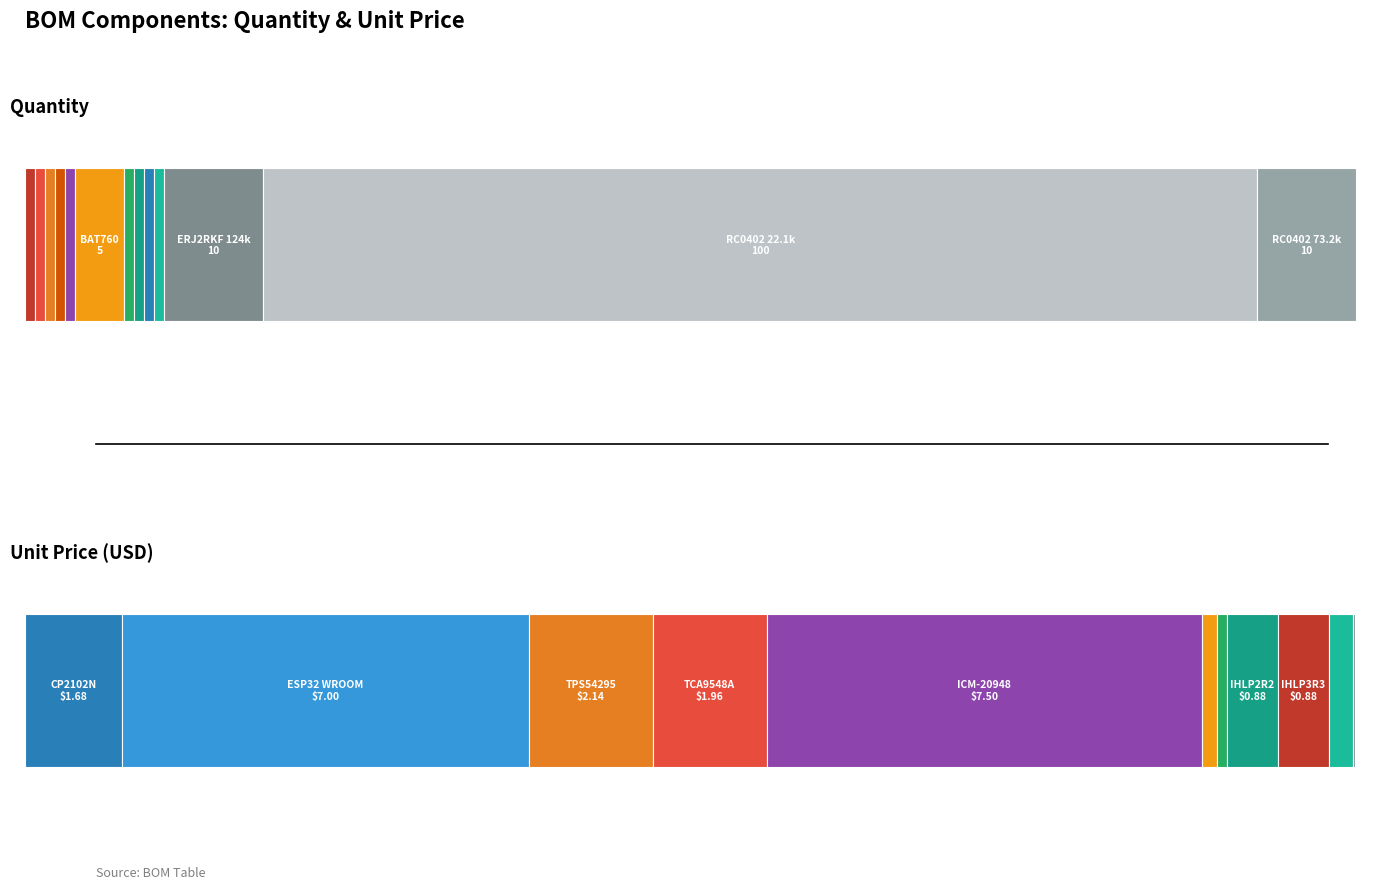

What is the greatest value displayed?

100.0